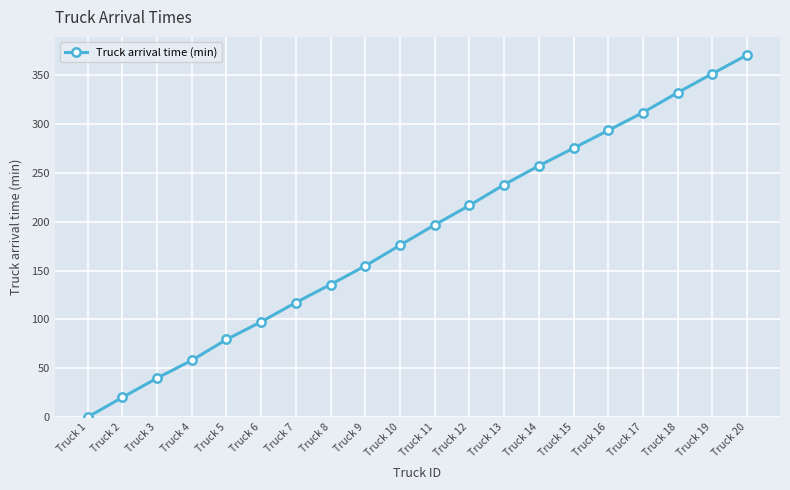

Rank the categories by value from highest to lowest.

Truck 20, Truck 19, Truck 18, Truck 17, Truck 16, Truck 15, Truck 14, Truck 13, Truck 12, Truck 11, Truck 10, Truck 9, Truck 8, Truck 7, Truck 6, Truck 5, Truck 4, Truck 3, Truck 2, Truck 1